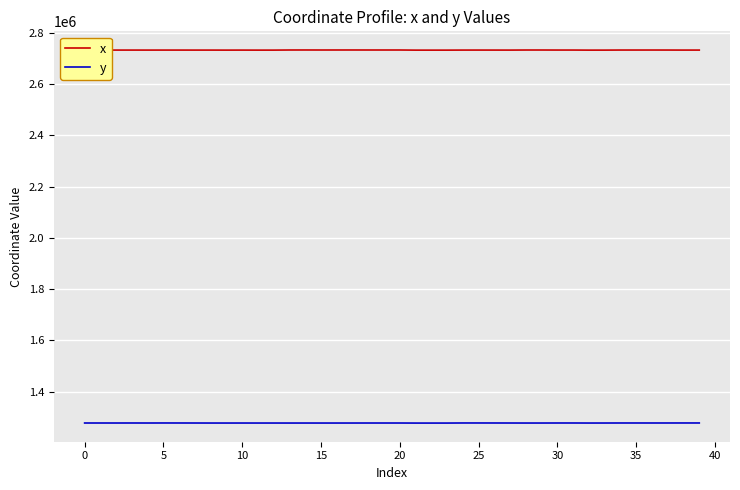

Which series has the widest spread of values?

x